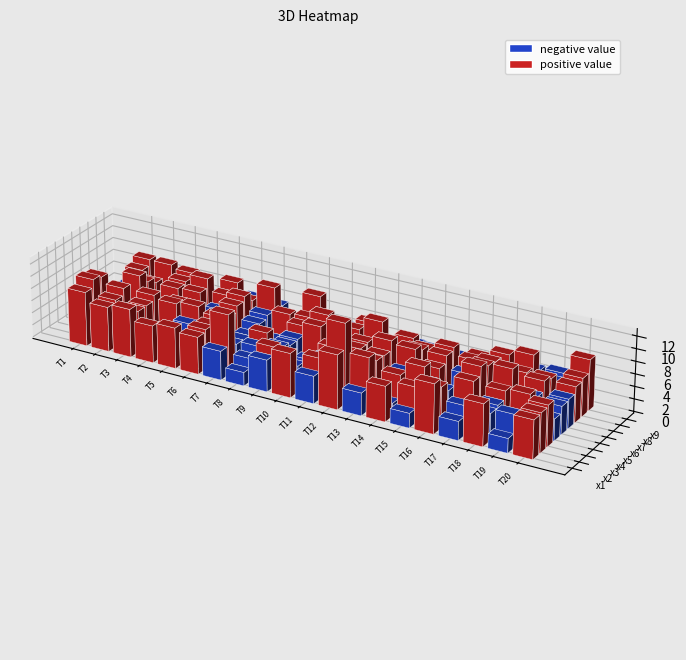

Reading left to right, list all the values displayed in this chart.

x1: 8.8	7.2	7.8	6.0	6.6	6.0	4.7	2.2	5.1	7.1	4.4	8.8	3.7	5.7	2.3	8.0	3.0	6.8	2.3	6.2
x2: 10.0	7.6	6.6	4.5	3.9	6.4	9.7	3.5	6.3	4.2	6.3	12.9	8.4	2.0	5.5	6.6	4.5	4.3	5.1	6.4
x3: 9.6	8.6	6.7	3.3	5.4	6.1	4.0	4.6	5.4	2.6	5.3	4.1	6.9	5.6	7.9	5.1	7.5	4.7	2.2	6.6
x4: 3.7	5.0	7.5	7.0	7.5	6.6	3.8	5.9	4.8	3.2	6.3	7.0	6.8	5.1	4.4	2.3	8.9	6.0	6.4	3.5
x5: 2.0	9.0	5.4	6.3	4.1	5.7	3.5	4.0	4.9	7.8	4.6	7.1	8.3	7.9	5.7	2.2	8.1	8.5	5.0	4.6
x6: 4.5	7.1	3.2	3.5	4.4	6.7	4.6	2.0	6.1	8.8	4.2	3.5	4.9	6.9	6.9	4.8	7.8	2.0	6.7	4.7
x7: 4.6	6.1	6.0	6.2	4.1	7.4	5.2	6.2	6.5	5.6	6.5	8.6	2.7	6.1	7.3	6.1	6.1	6.1	6.1	5.8
x8: 6.5	2.7	6.3	7.7	5.7	5.8	8.8	2.4	9.2	3.2	2.0	2.5	6.0	5.1	5.0	5.7	7.1	8.0	4.6	6.2
x9: 7.4	7.4	6.8	4.1	7.0	5.2	5.0	3.3	5.1	4.3	5.7	2.1	4.1	3.7	3.2	2.1	4.0	4.6	5.1	8.2